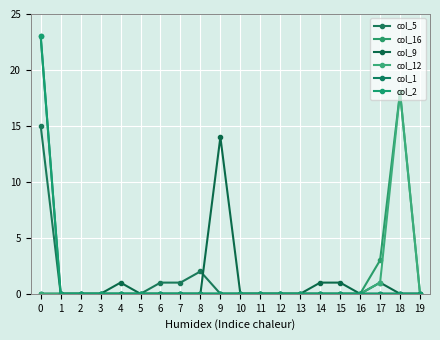

True or false: col_2 and col_9 cross at least once.

False